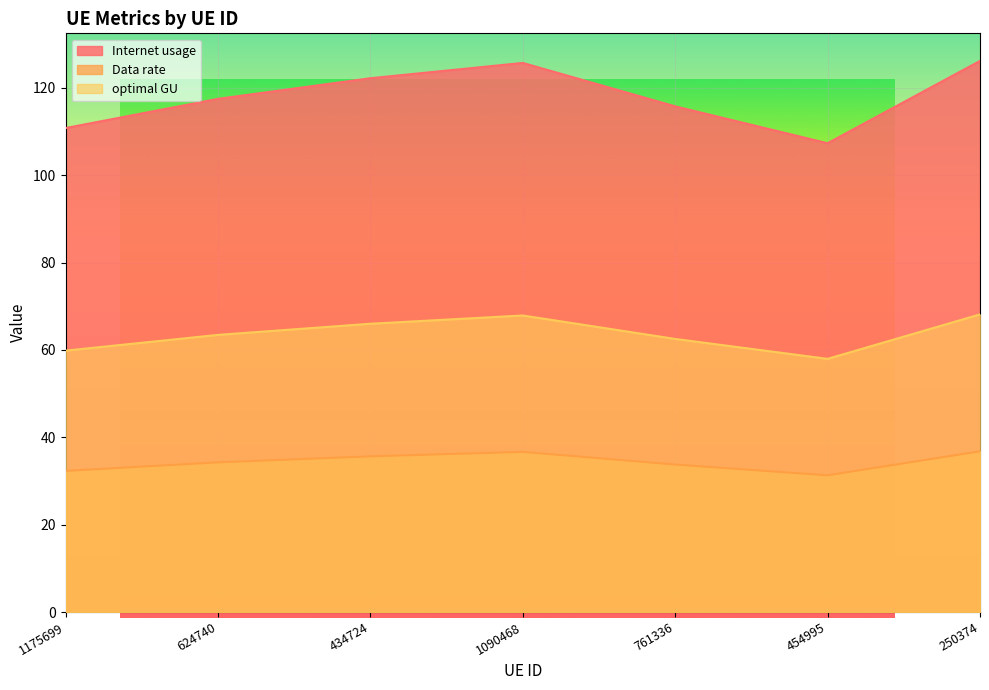

What is the label of the 3rd point from the right?

761336